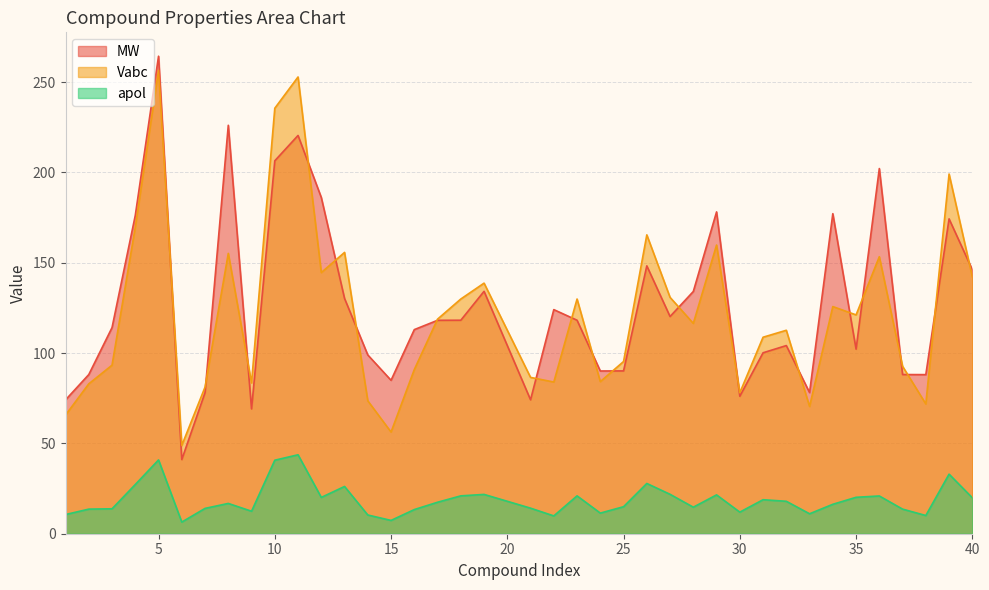

Between 9 and 33, which is larger?

33